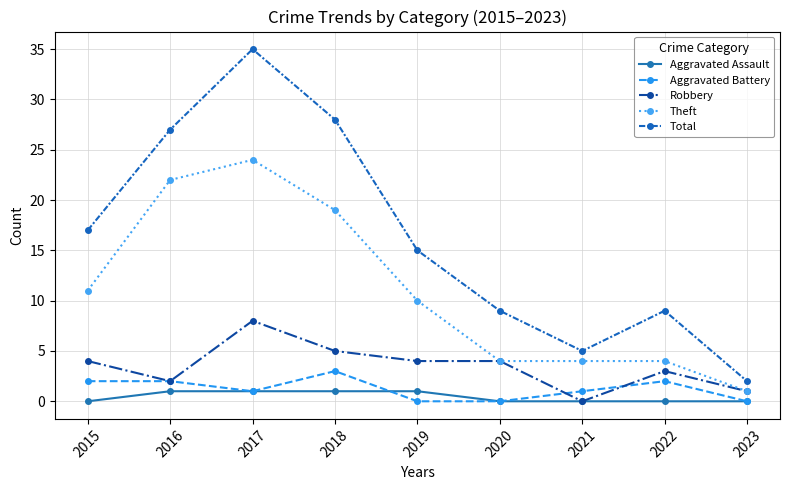

True or false: Total has more than 2 points higher than both neighbors.

False